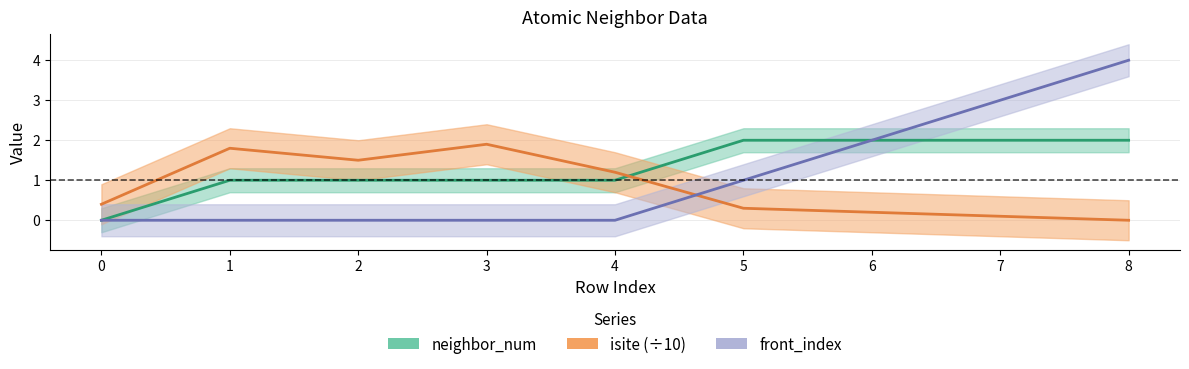

True or false: neighbor_num has a value of 0.6 at 0.

False